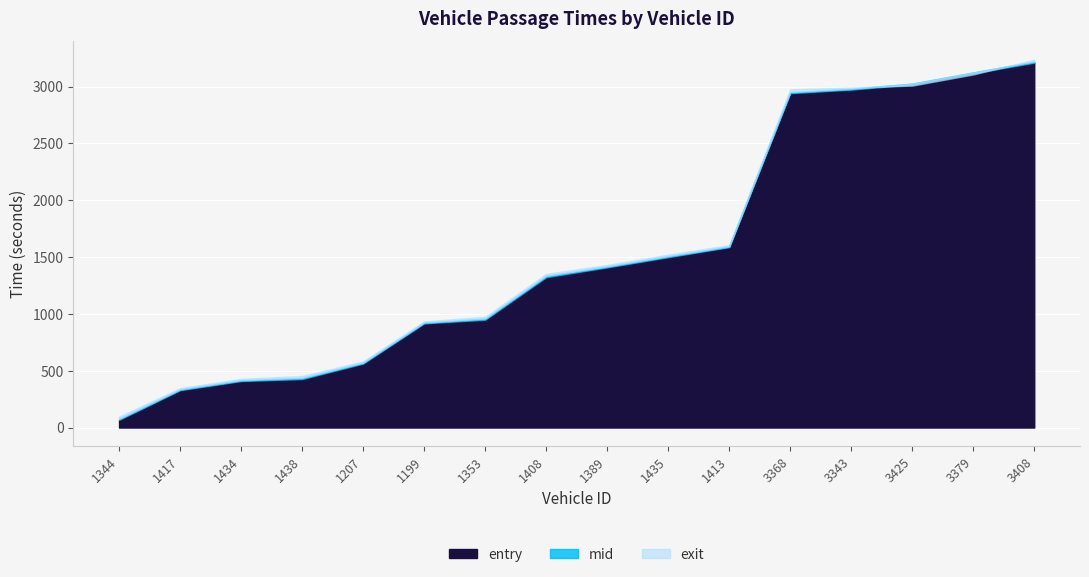

Between which two adjacent categories do exit and entry first intersect?

3343 and 3425